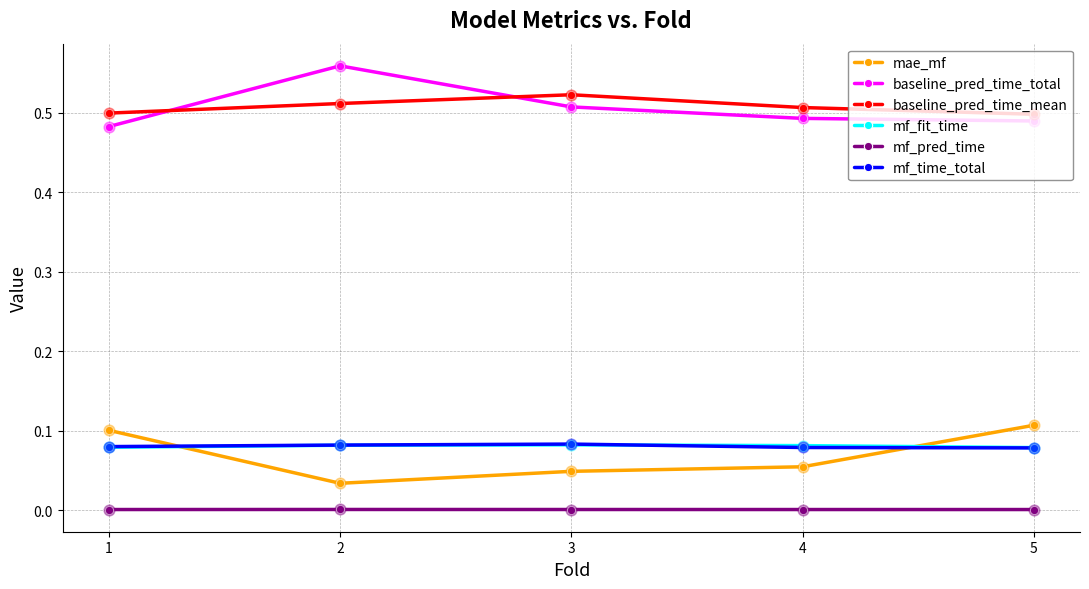

Is the value of mf_time_total at 5 greater than the value of mae_mf at 3?

Yes